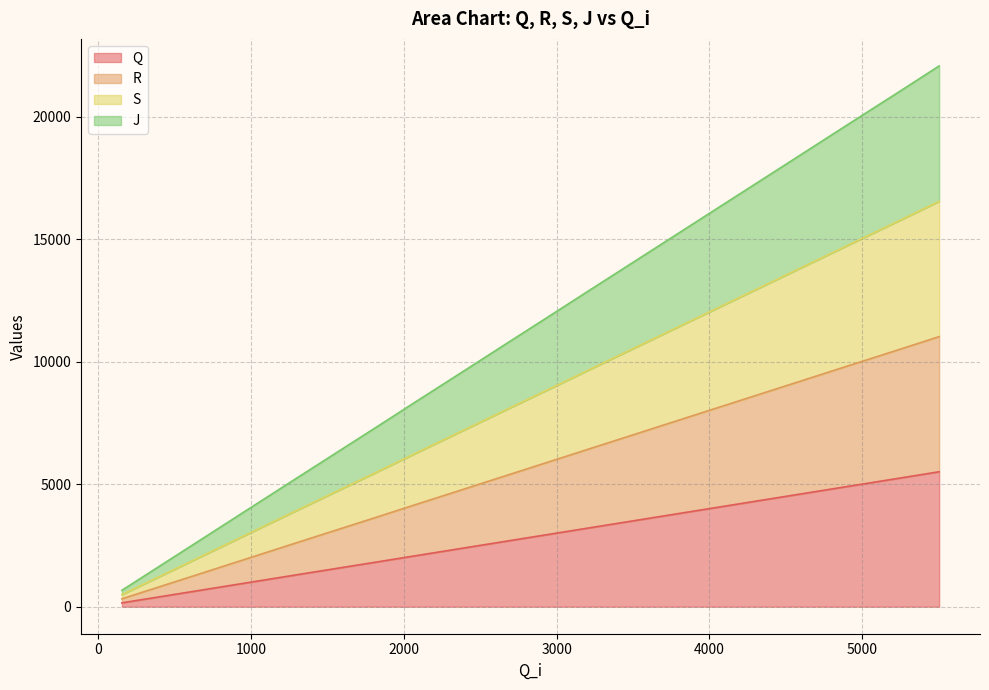

How many values in the Q series are below 2951?

10